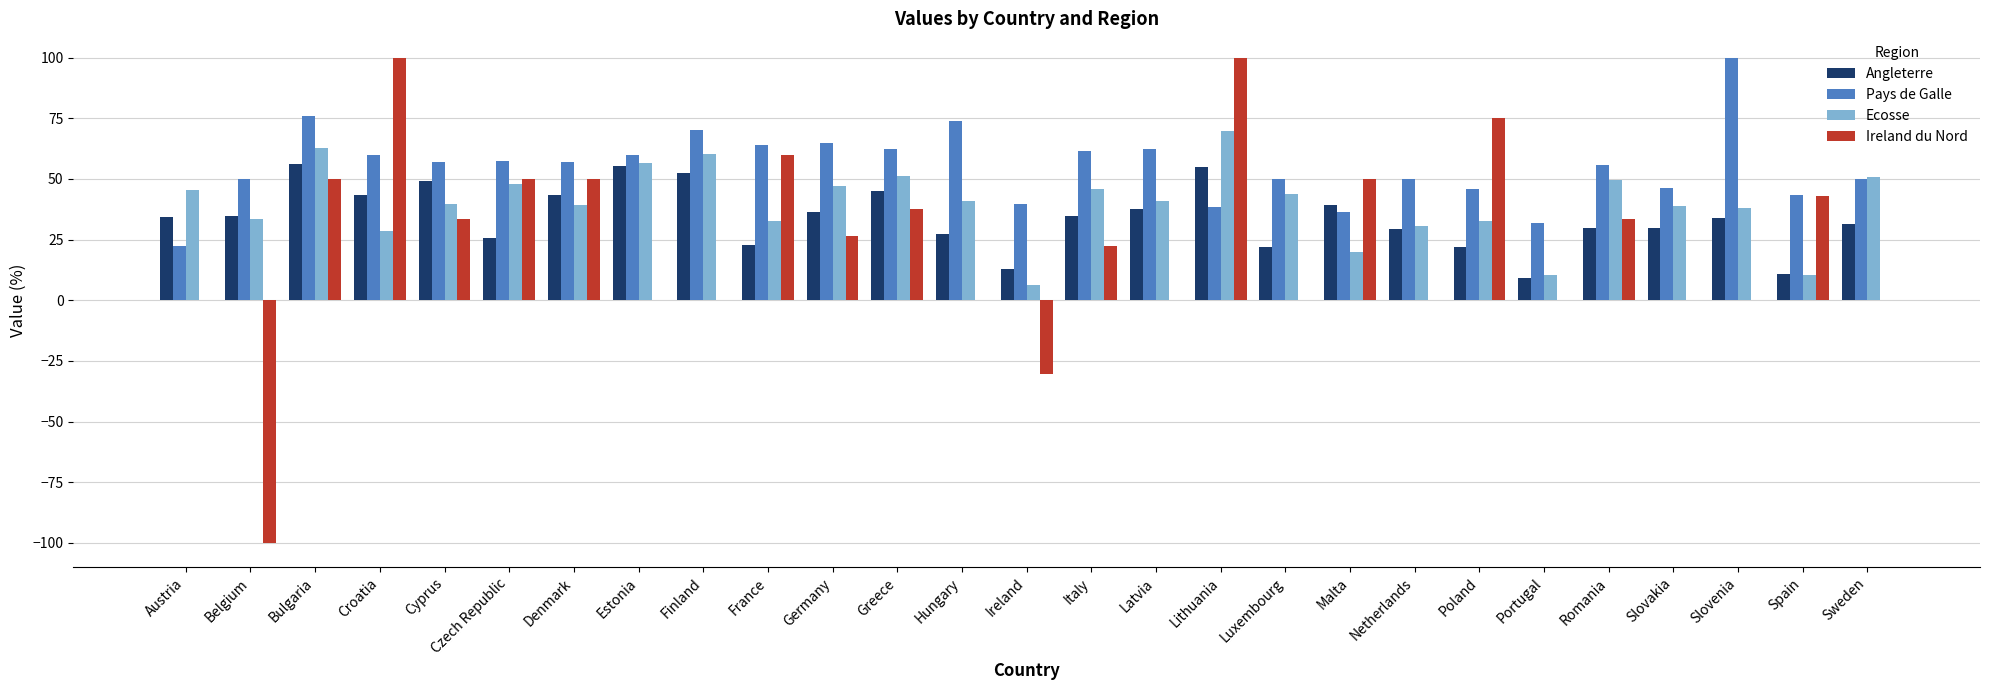

True or false: Pays de Galle has a value of 22.2 at Austria.

True